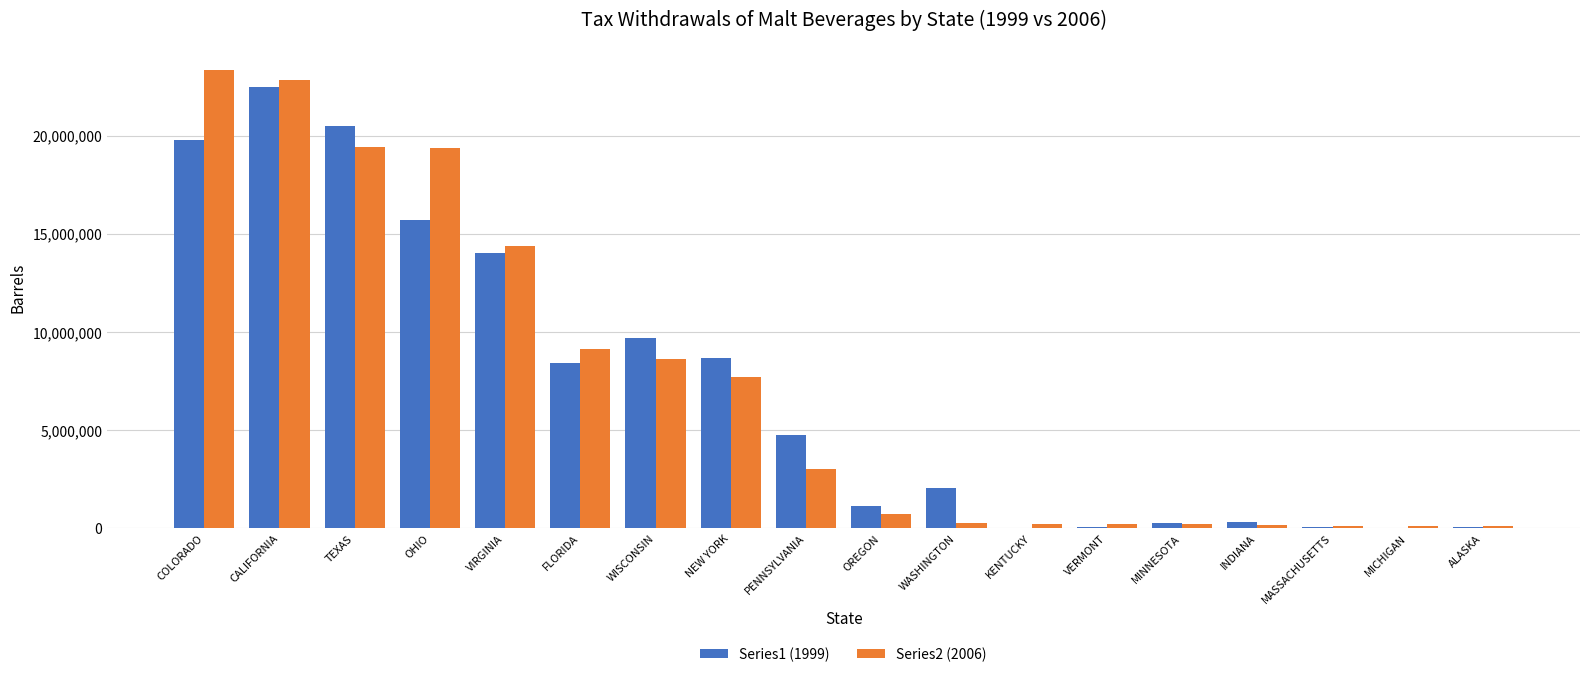

At which category is the sum across all series the highest?

CALIFORNIA